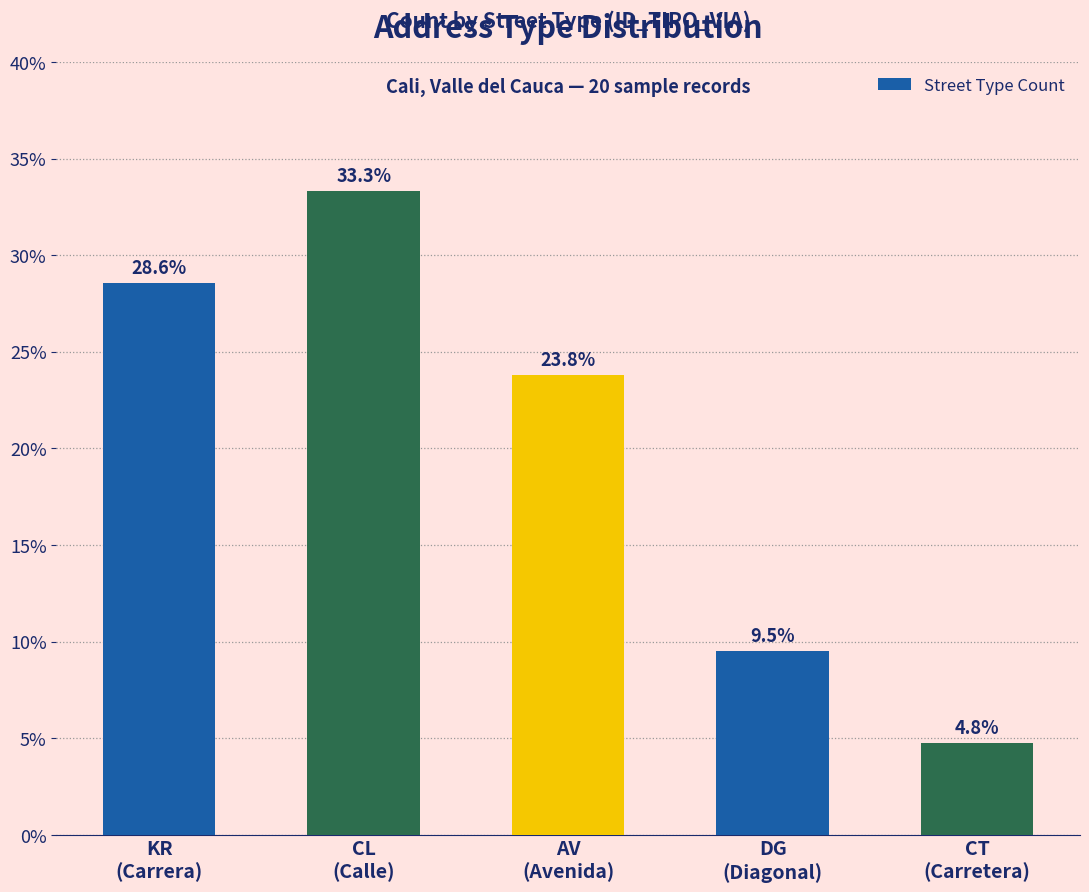

What is the sum of all values?

100.0